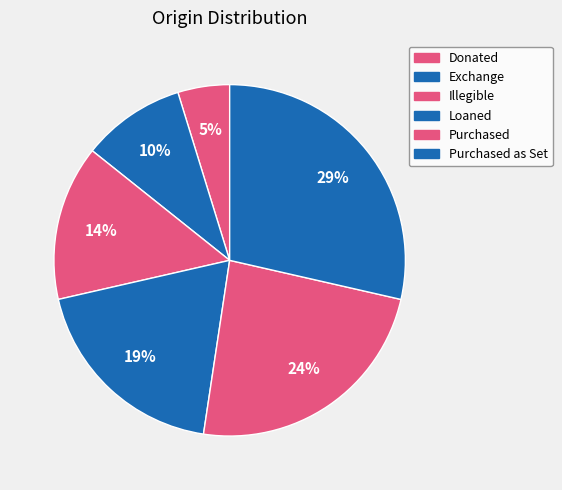

True or false: Illegible accounts for 14% of the total.

True